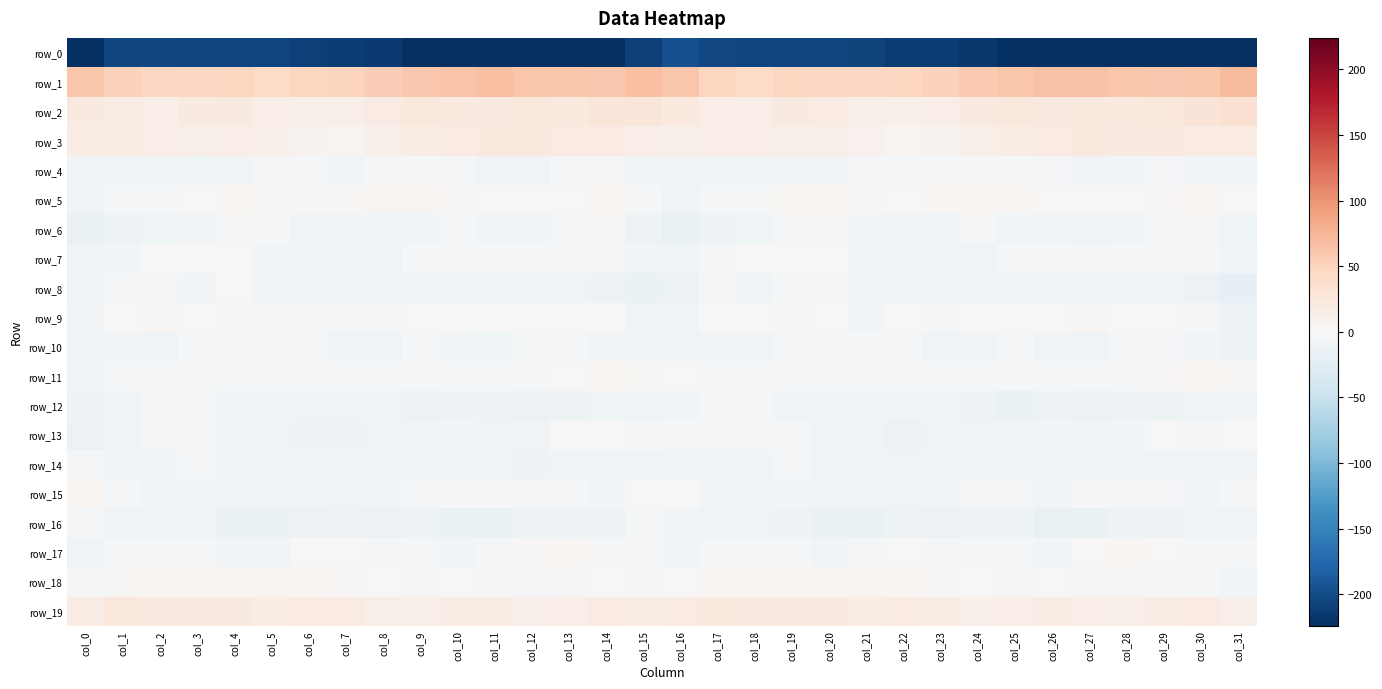

Between col_15 and col_24, which series saw the biggest shift?

row_5